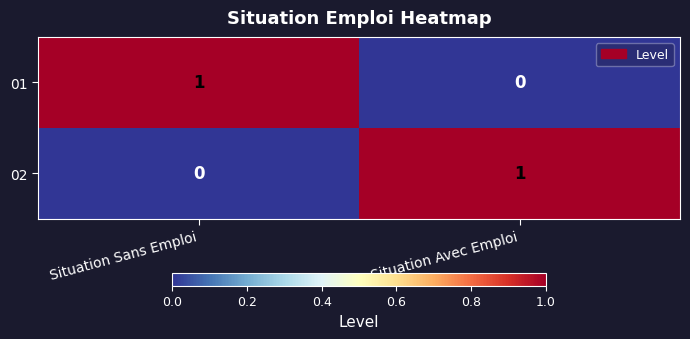

Is the value of 01 at Situation Sans Emploi greater than the value of 02 at Situation Sans Emploi?

Yes